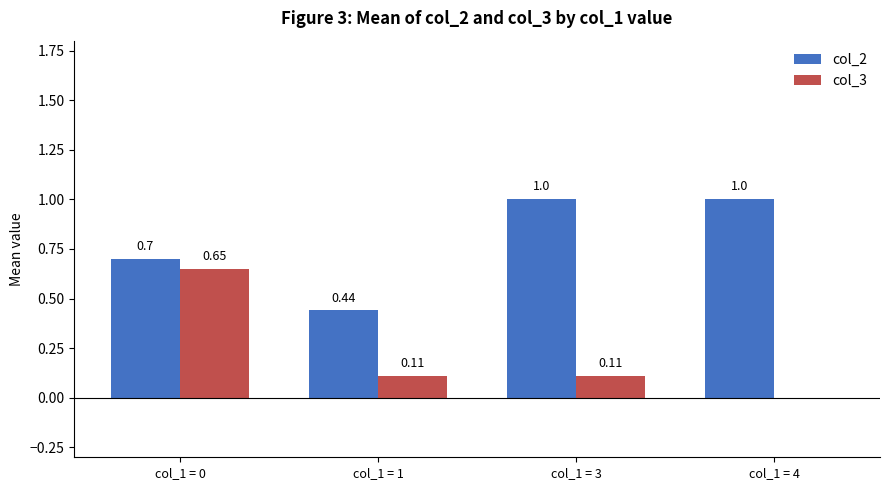

What is the total value across all series at col_1 = 0?

1.4